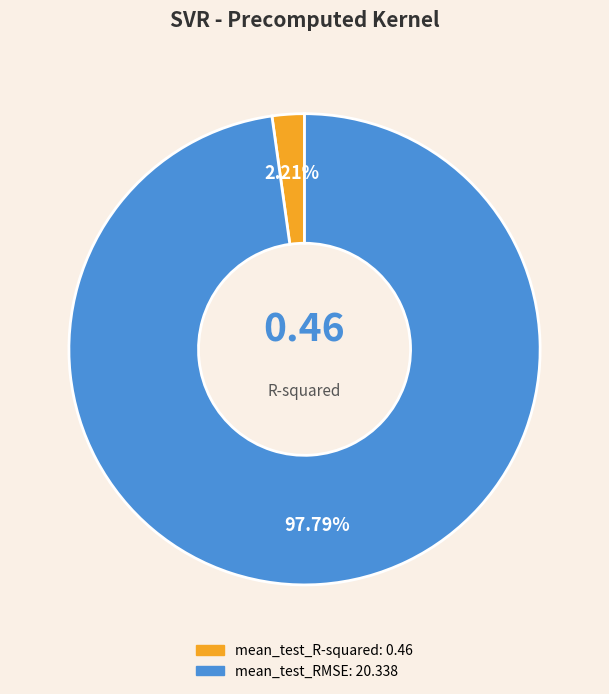

Which slice is the smallest?

mean_test_R-squared